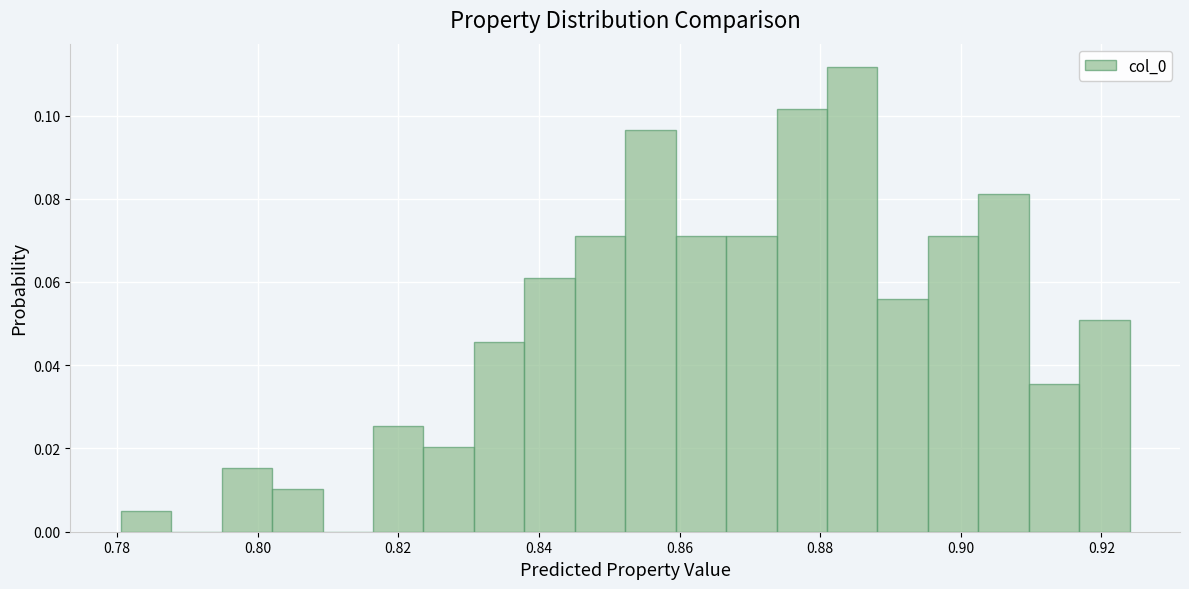

Read against the x-axis, roughly where is the centre of the tallest bar?

0.884